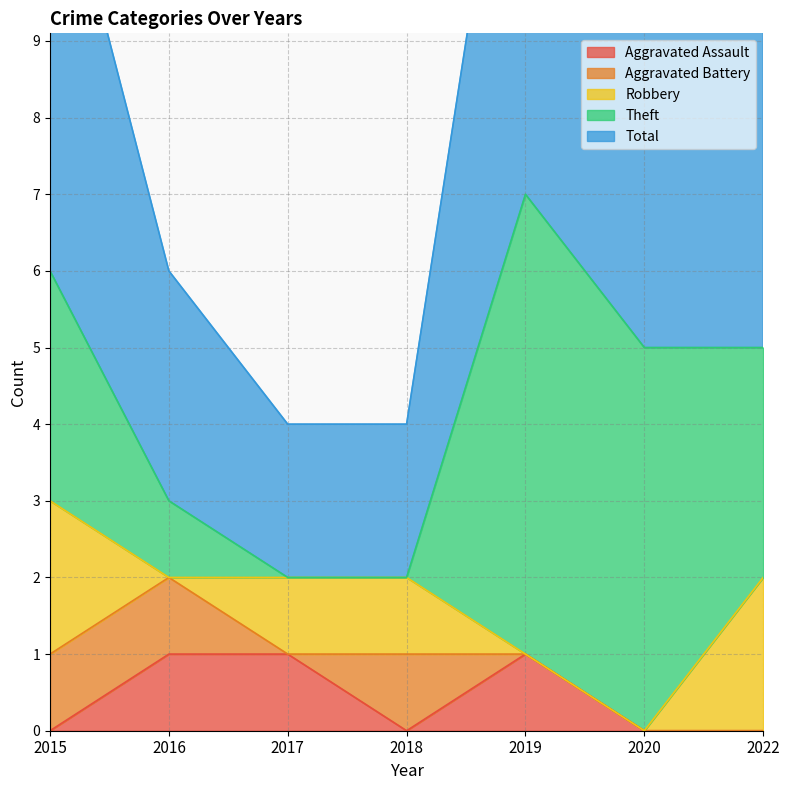

True or false: Aggravated Assault has a value of 0 at 2022.

True